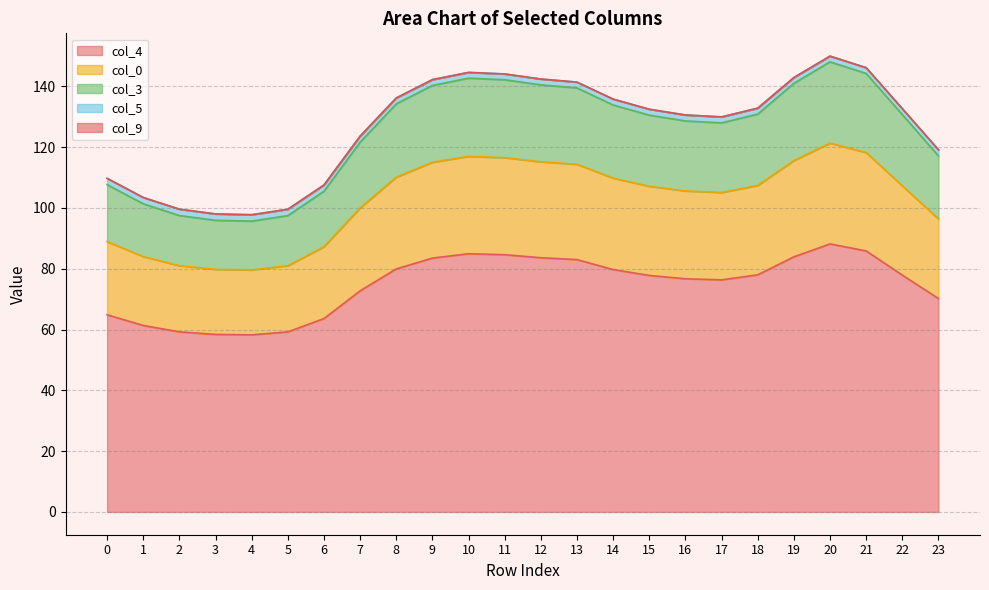

Where does the col_4 series first go above 77?

8